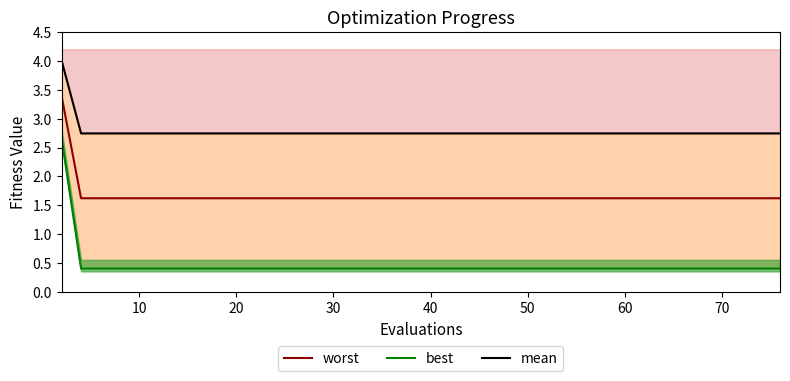

How many lines are shown in the chart?

3